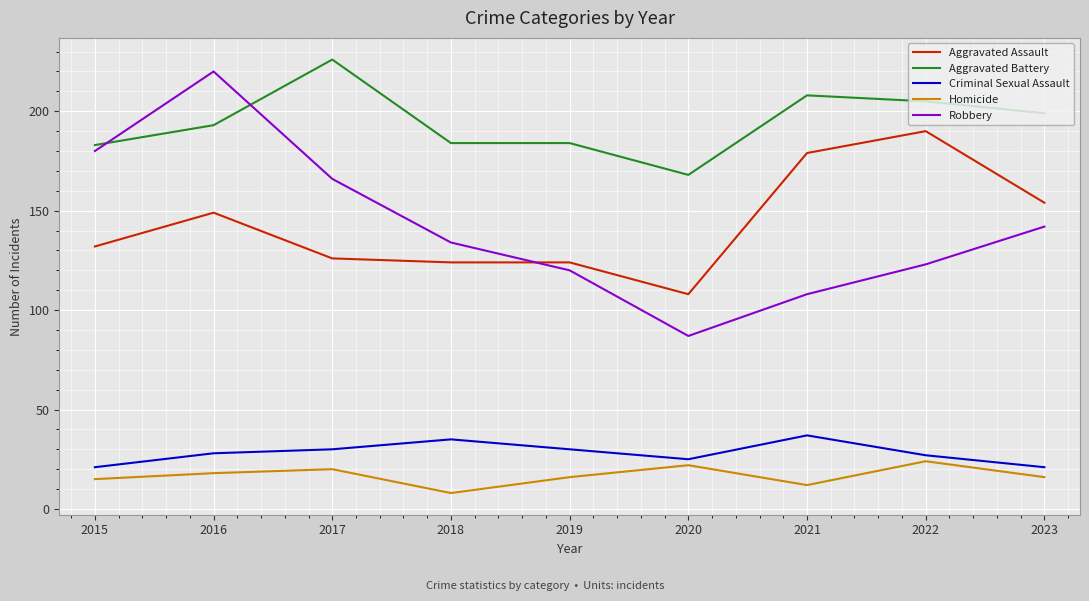

True or false: Robbery and Homicide cross at least once.

False